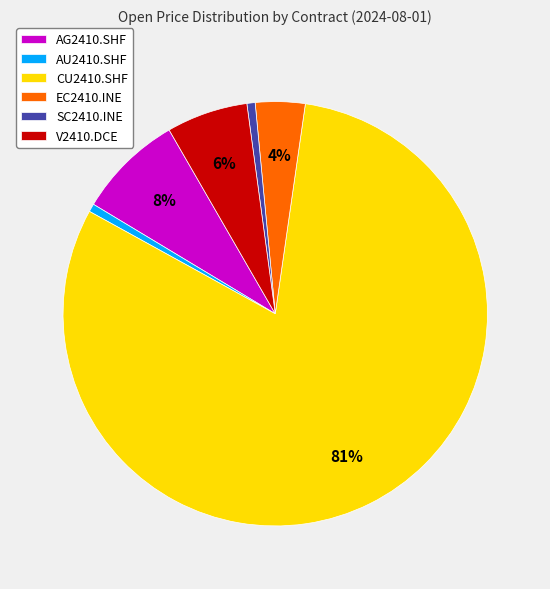

Is it true that AG2410.SHF is 1% of the pie?

False